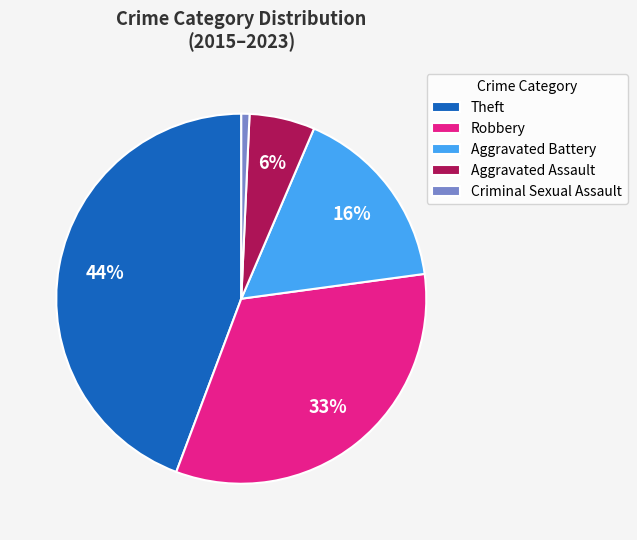

What is the smallest slice in the pie chart?

Criminal Sexual Assault